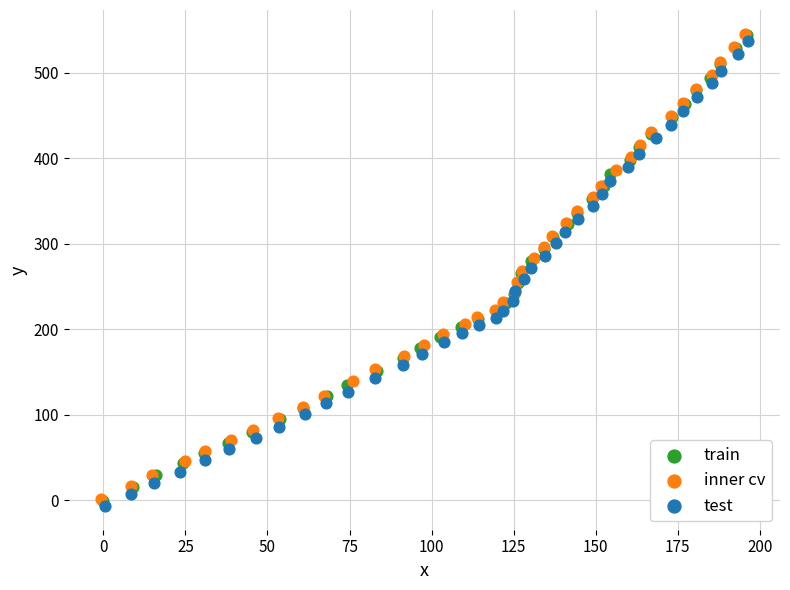

What are all the series names shown in the legend?

train, inner cv, test